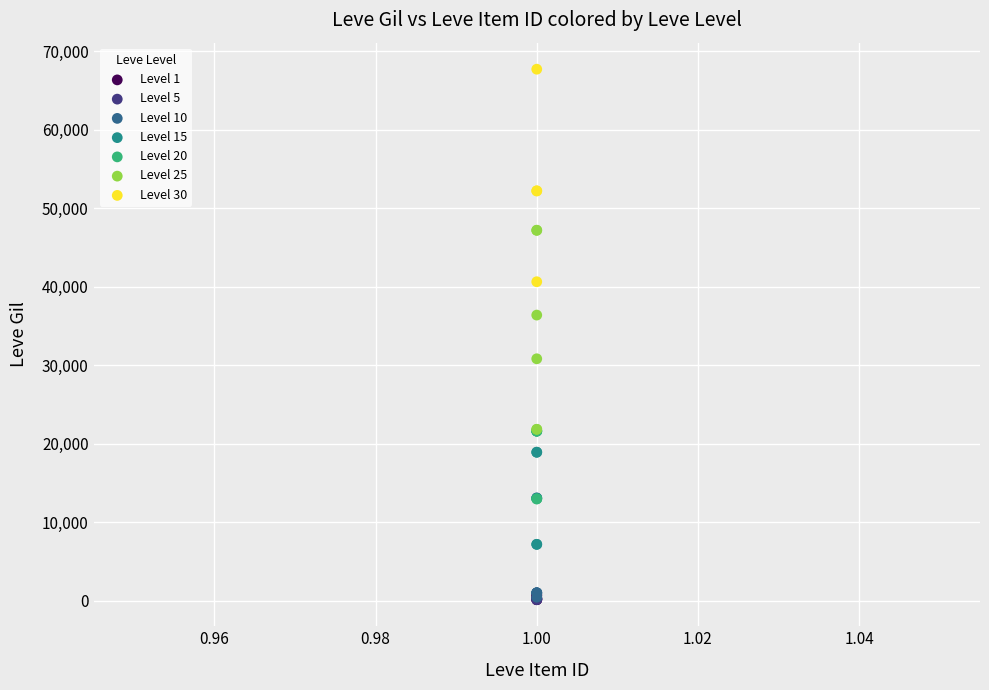

Which series reaches the maximum Y coordinate?

Level 30